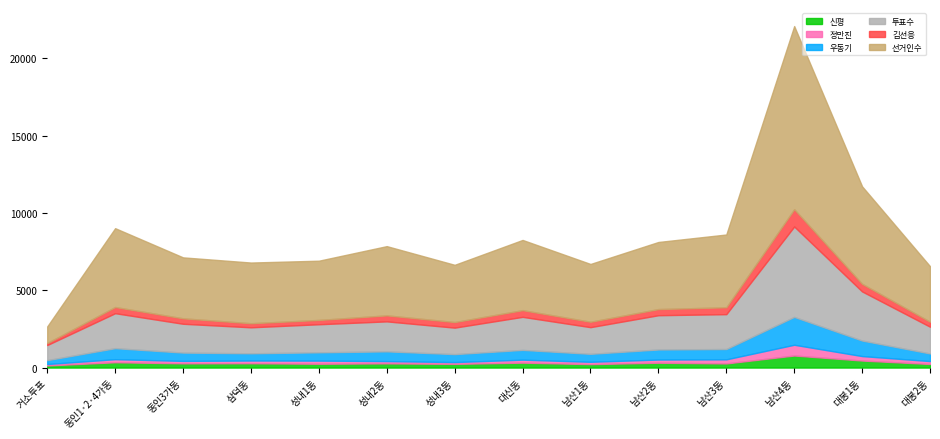

Where is the first local maximum for 우동기?

동인1·2·4가동